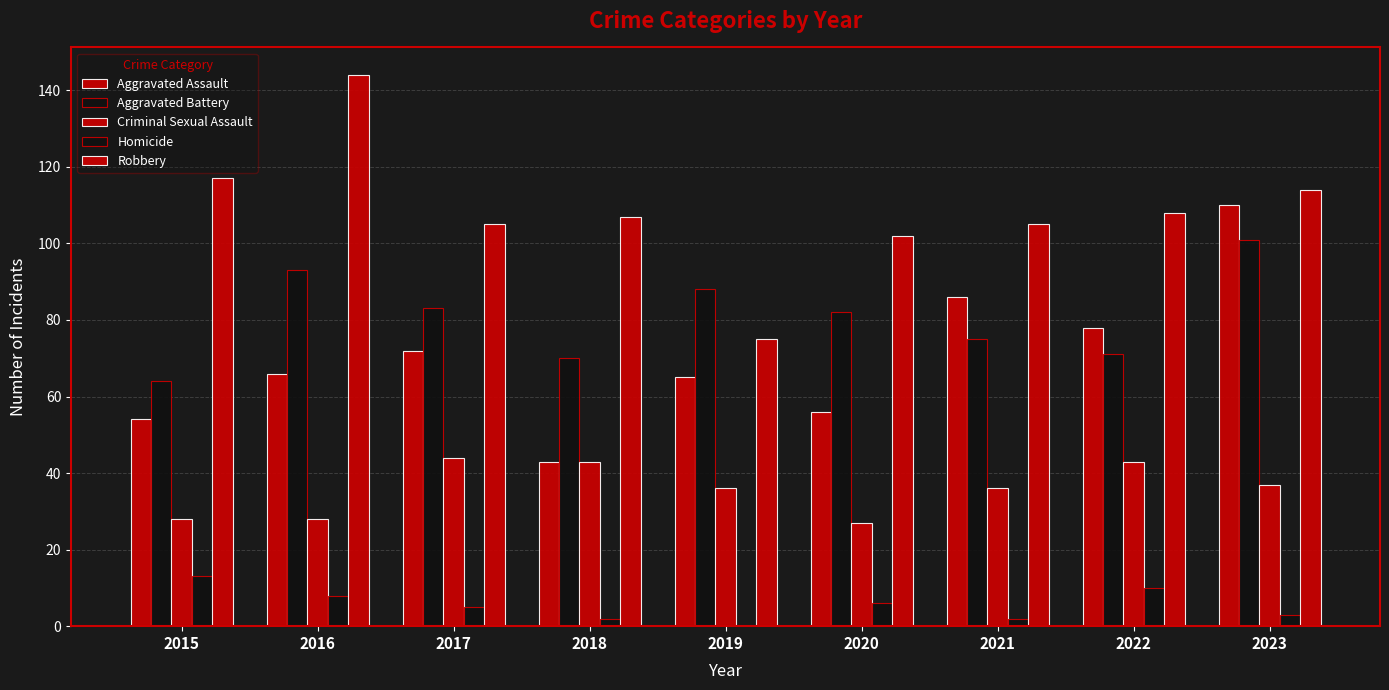

How many categories are shown in the chart?

9